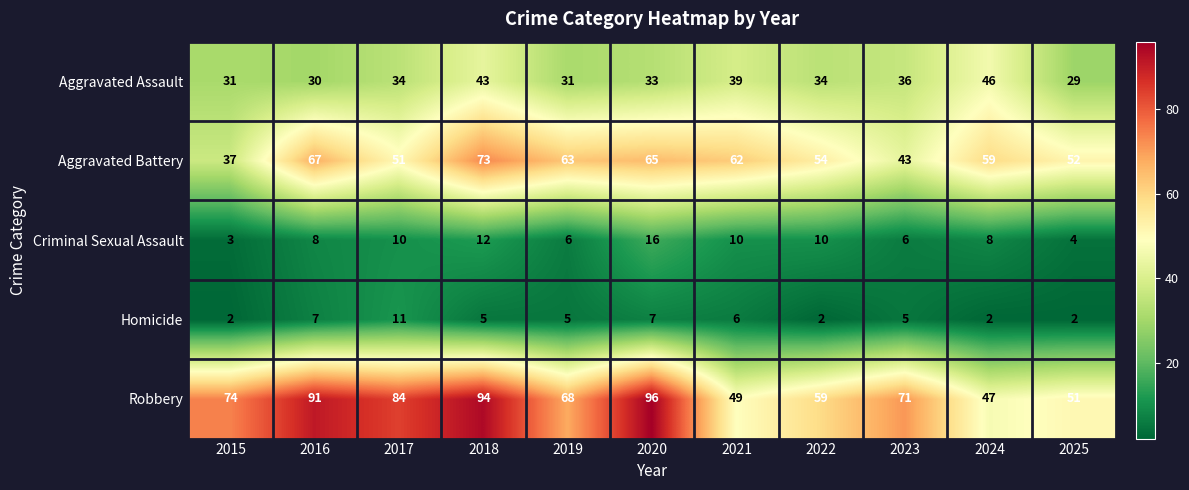

What is the sum of the Criminal Sexual Assault values at 2019 and 2023?

12